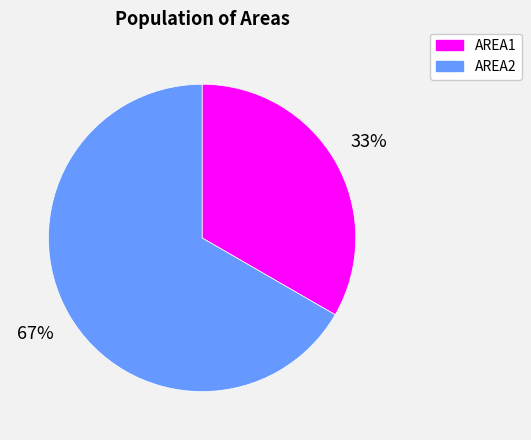

How many segments does this pie chart have?

2